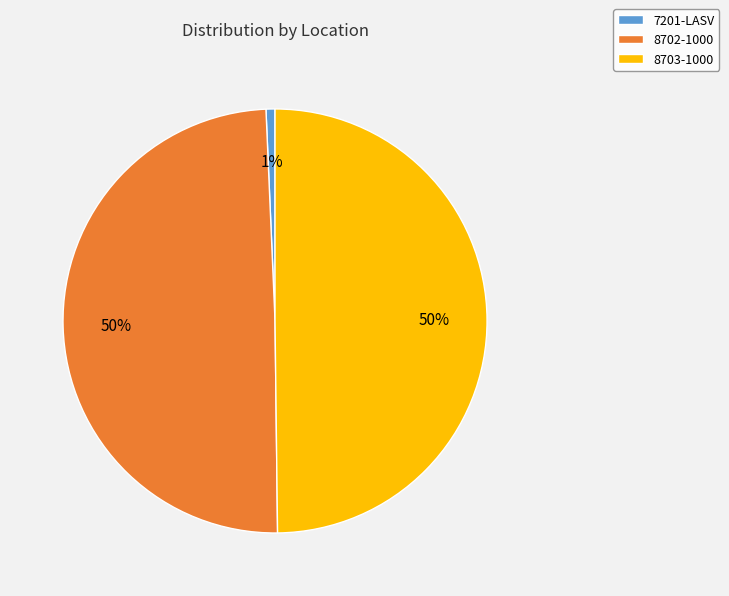

Do 8703-1000 and 7201-LASV together represent more than half of the pie?

Yes